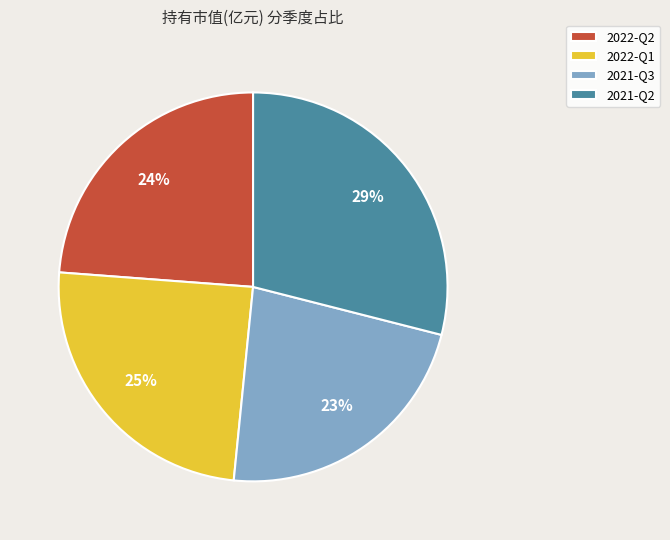

Between 2021-Q3 and 2022-Q1, which is larger?

2022-Q1